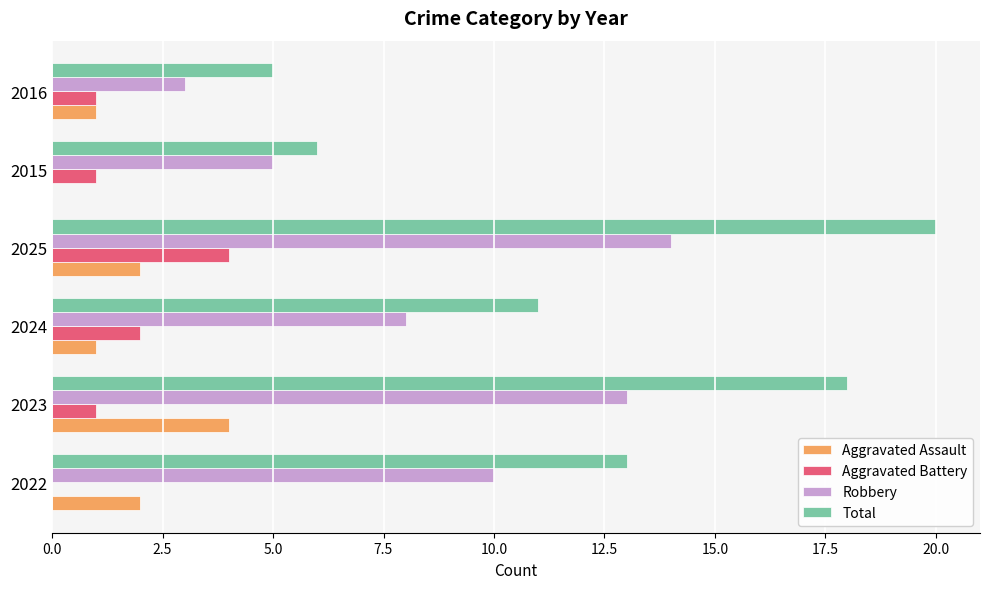

At which category is the sum across all series the highest?

2025